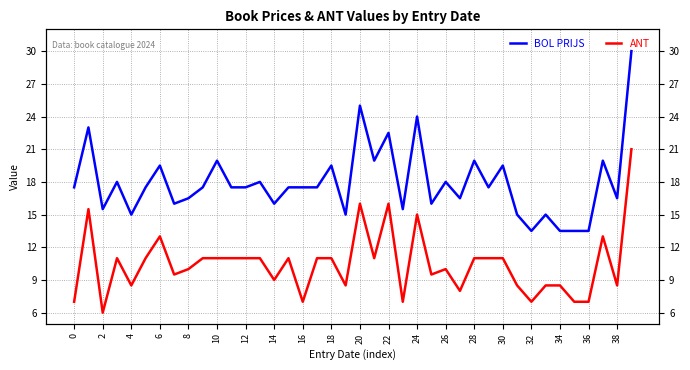

Reading left to right, what are all the values shown in this chart?

BOL PRIJS: 17.5	23.0	15.5	18.0	15.0	17.5	19.5	16.0	16.5	17.5	19.9	17.5	17.5	18.0	16.0	17.5	17.5	17.5	19.5	15.0	25.0	19.9	22.5	15.5	24.0	16.0	18.0	16.5	19.9	17.5	19.5	15.0	13.5	15.0	13.5	13.5	13.5	19.9	16.5	30.0
ANT: 7.0	15.5	6.0	11.0	8.5	11.0	13.0	9.5	10.0	11.0	11.0	11.0	11.0	11.0	9.0	11.0	7.0	11.0	11.0	8.5	16.0	11.0	16.0	7.0	15.0	9.5	10.0	8.0	11.0	11.0	11.0	8.5	7.0	8.5	8.5	7.0	7.0	13.0	8.5	21.0